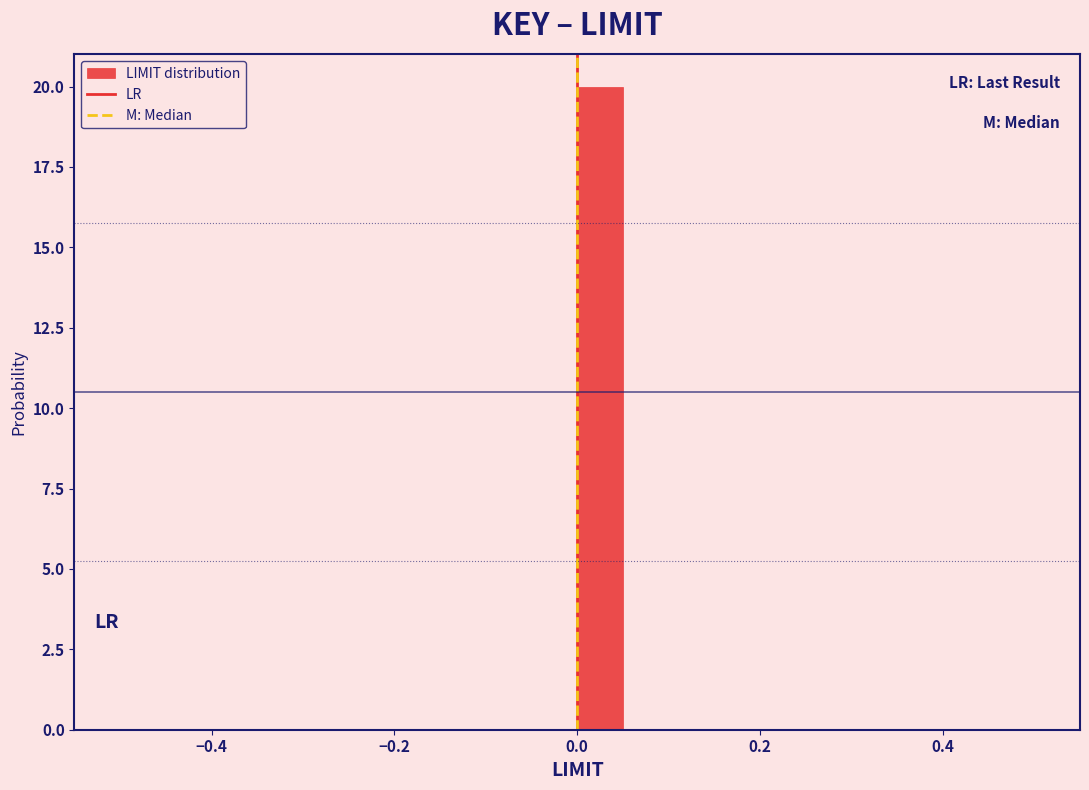

Around what value on the x-axis is the tallest bar? Give the approximate position of its centre, as read against the axis.

0.02